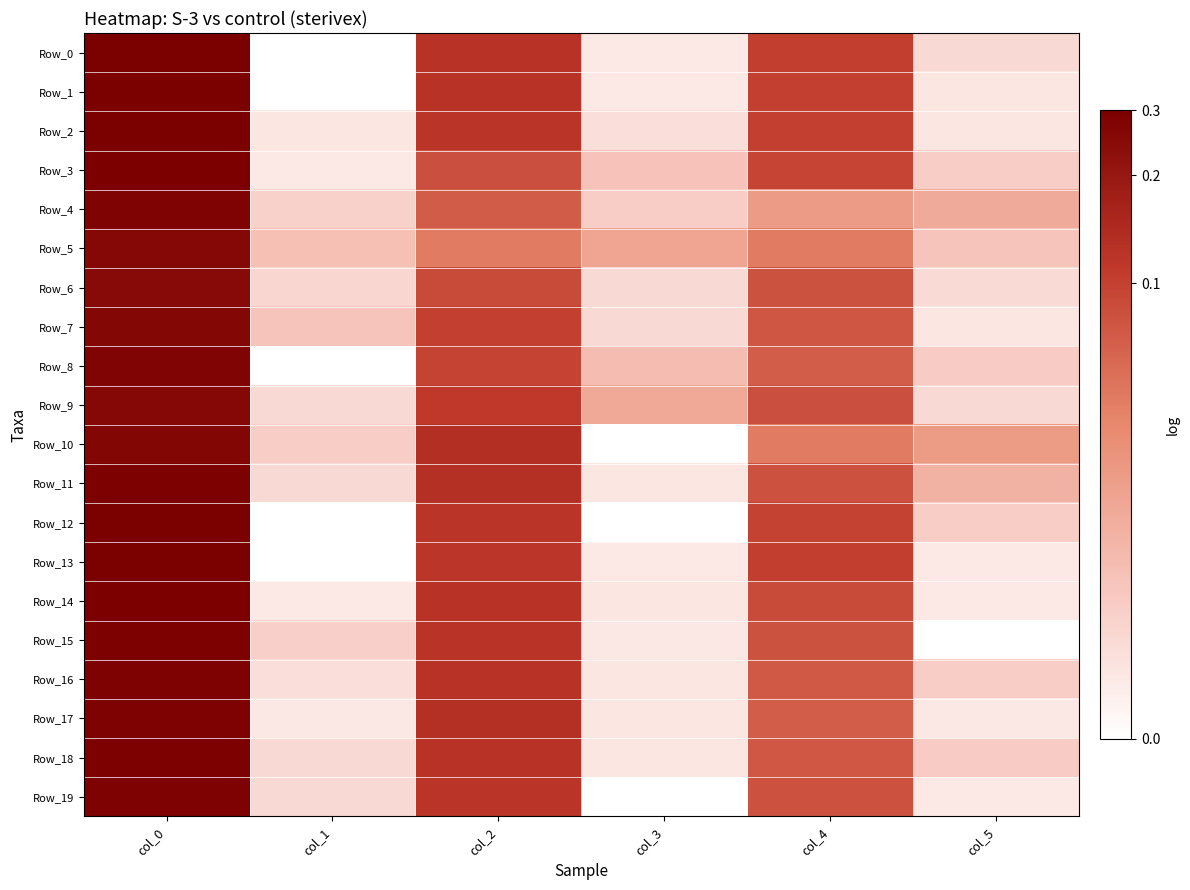

Reading left to right, what are all the values shown in this chart?

Row_0: col_0=3.8	col_1=0.0	col_2=3.0	col_3=0.4	col_4=2.8	col_5=0.6
Row_1: col_0=3.8	col_1=0.0	col_2=3.0	col_3=0.4	col_4=2.8	col_5=0.4
Row_2: col_0=3.8	col_1=0.4	col_2=2.9	col_3=0.5	col_4=2.8	col_5=0.4
Row_3: col_0=3.8	col_1=0.4	col_2=2.6	col_3=1.0	col_4=2.7	col_5=0.8
Row_4: col_0=3.8	col_1=0.7	col_2=2.5	col_3=0.8	col_4=1.6	col_5=1.4
Row_5: col_0=3.7	col_1=1.0	col_2=2.1	col_3=1.5	col_4=2.1	col_5=0.9
Row_6: col_0=3.6	col_1=0.7	col_2=2.7	col_3=0.6	col_4=2.6	col_5=0.6
Row_7: col_0=3.7	col_1=0.9	col_2=2.8	col_3=0.6	col_4=2.5	col_5=0.4
Row_8: col_0=3.8	col_1=0.0	col_2=2.8	col_3=1.1	col_4=2.4	col_5=0.8
Row_9: col_0=3.7	col_1=0.6	col_2=2.9	col_3=1.4	col_4=2.6	col_5=0.6
Row_10: col_0=3.7	col_1=0.8	col_2=3.0	col_3=0.0	col_4=2.1	col_5=1.6
Row_11: col_0=3.8	col_1=0.6	col_2=3.0	col_3=0.4	col_4=2.6	col_5=1.2
Row_12: col_0=3.8	col_1=0.0	col_2=2.9	col_3=0.0	col_4=2.8	col_5=0.8
Row_13: col_0=3.8	col_1=0.0	col_2=2.9	col_3=0.4	col_4=2.8	col_5=0.4
Row_14: col_0=3.8	col_1=0.4	col_2=3.0	col_3=0.4	col_4=2.7	col_5=0.4
Row_15: col_0=3.8	col_1=0.8	col_2=3.0	col_3=0.4	col_4=2.6	col_5=0.0
Row_16: col_0=3.8	col_1=0.5	col_2=3.0	col_3=0.4	col_4=2.5	col_5=0.8
Row_17: col_0=3.8	col_1=0.4	col_2=3.0	col_3=0.4	col_4=2.4	col_5=0.4
Row_18: col_0=3.8	col_1=0.6	col_2=3.0	col_3=0.4	col_4=2.5	col_5=0.8
Row_19: col_0=3.8	col_1=0.6	col_2=2.9	col_3=0.0	col_4=2.6	col_5=0.4